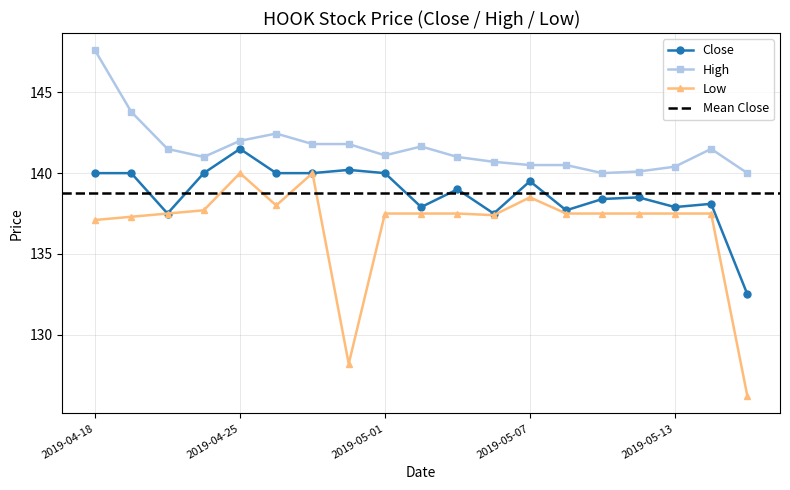

Count the number of categories in the chart.

19